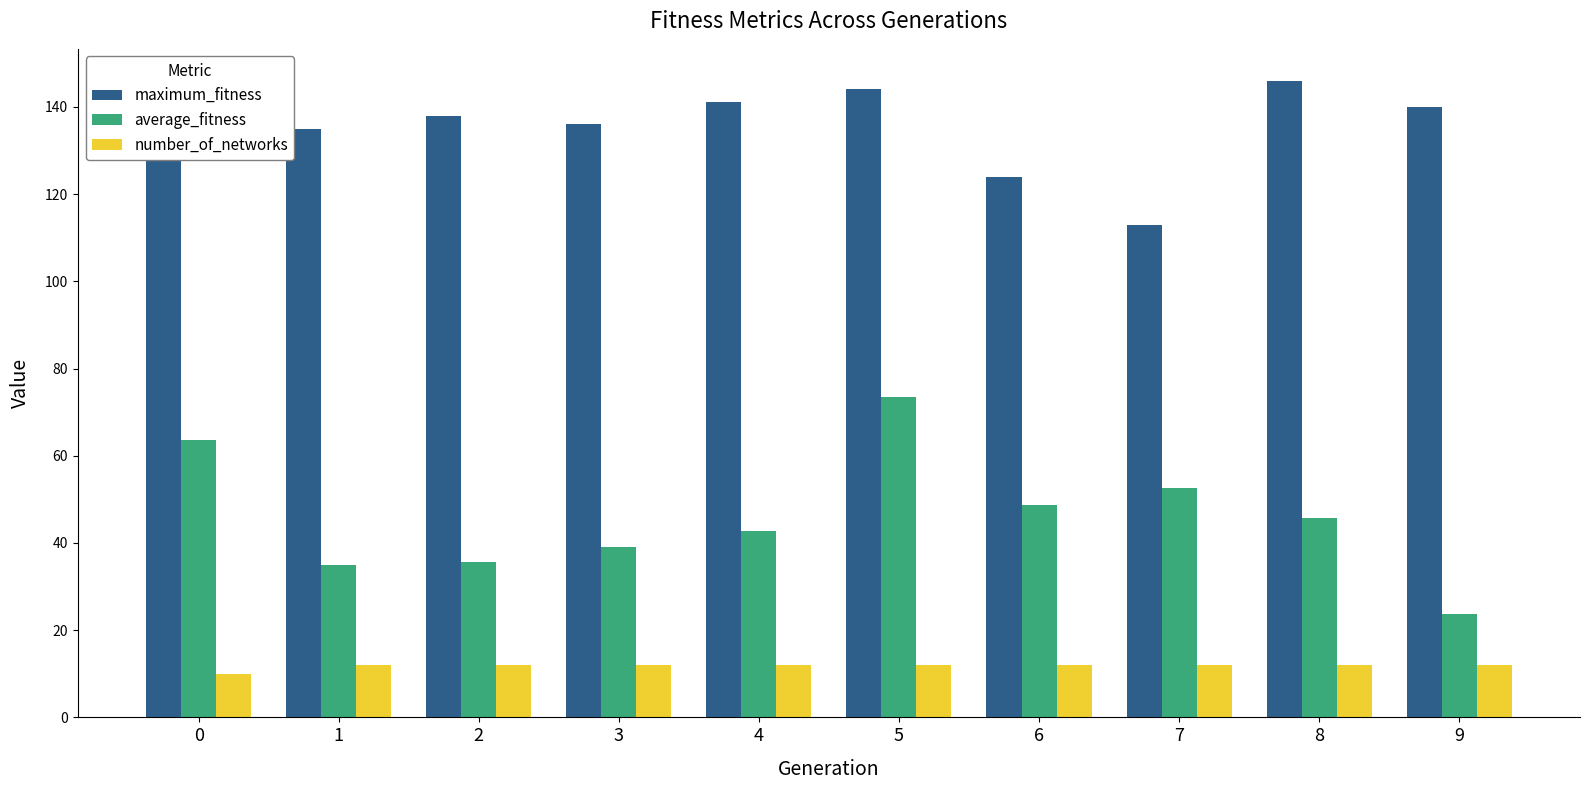

How many bars are there in each group?

3